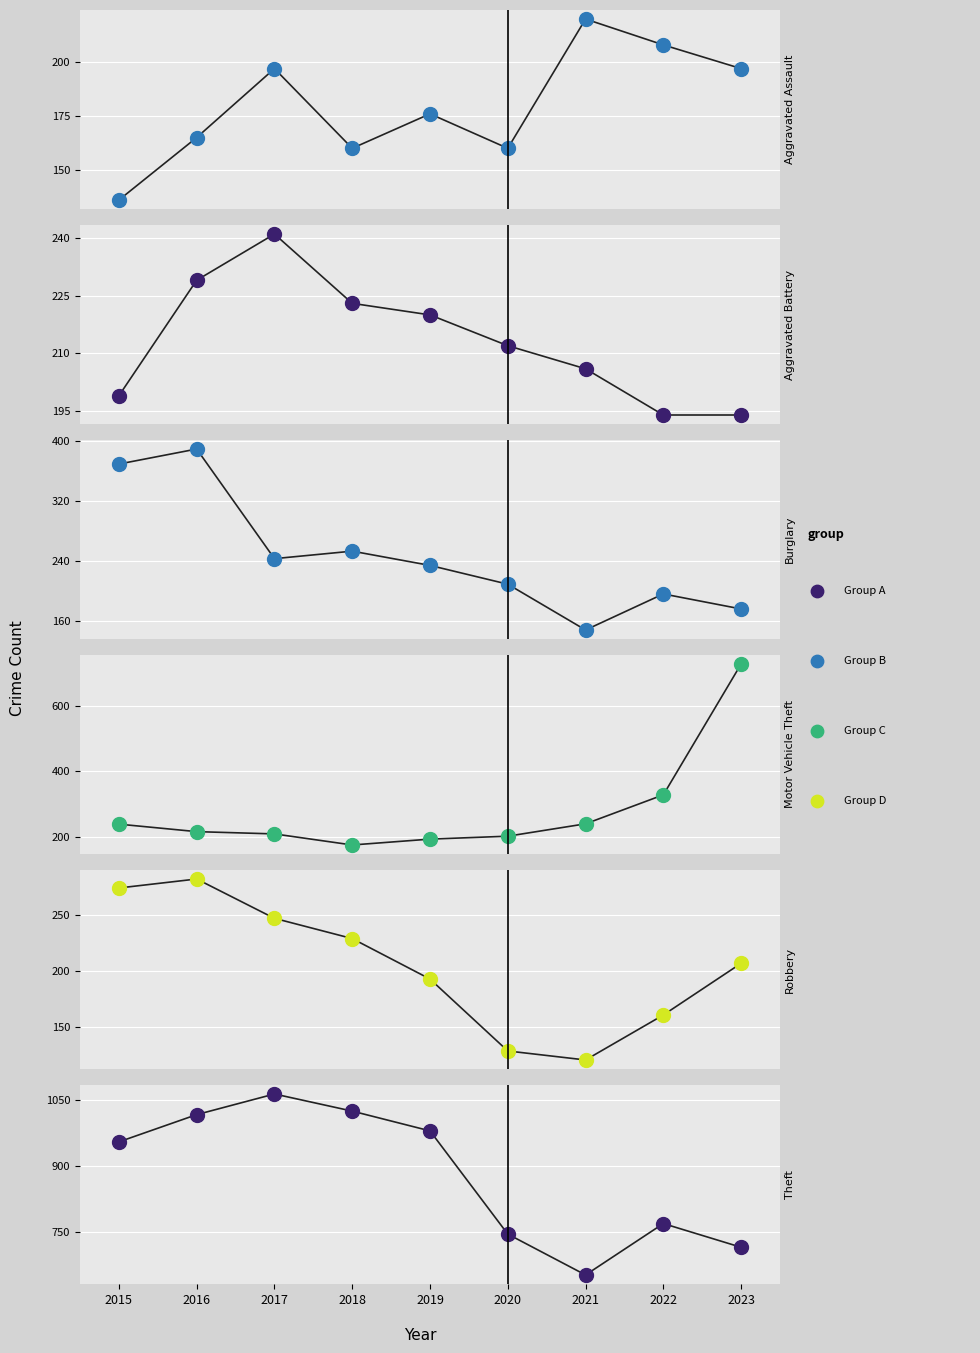

What is the total value across all series at 2018?

1681